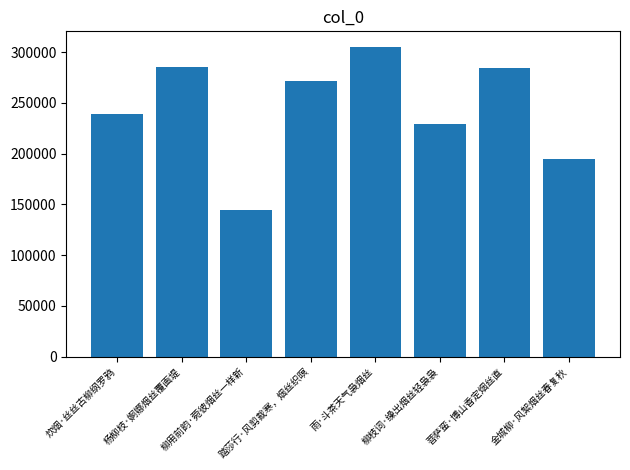

How many bars are there in total?

8